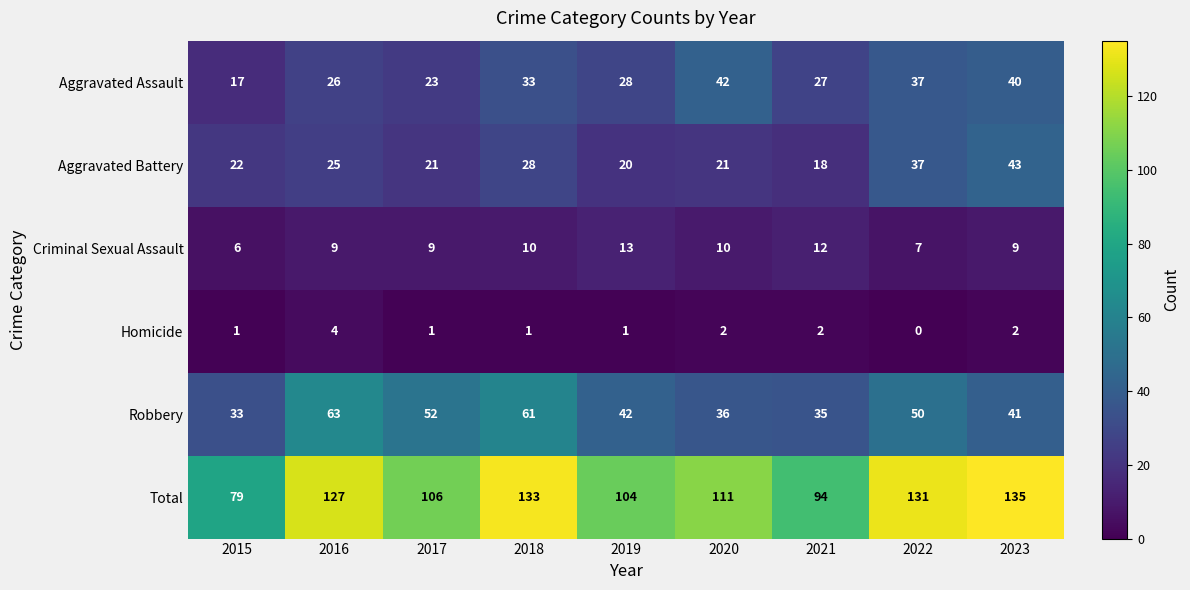

What is the greatest value displayed?

135